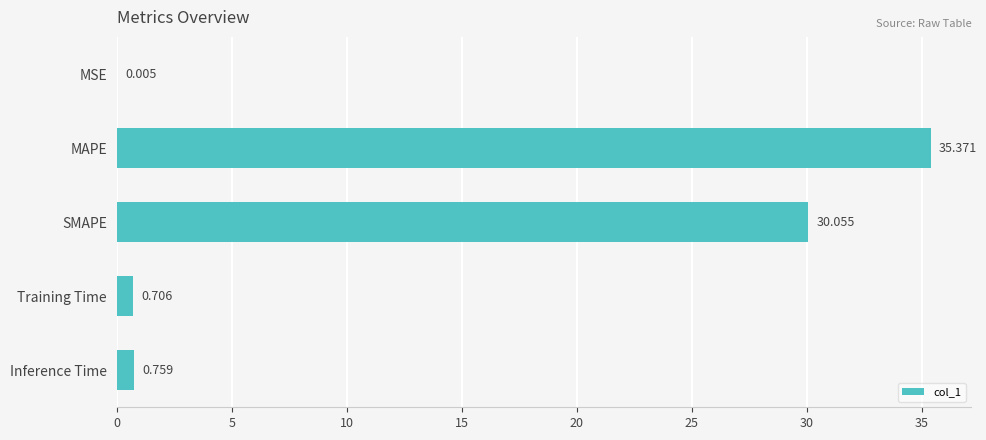

Which label corresponds to the largest value in the chart?

MAPE